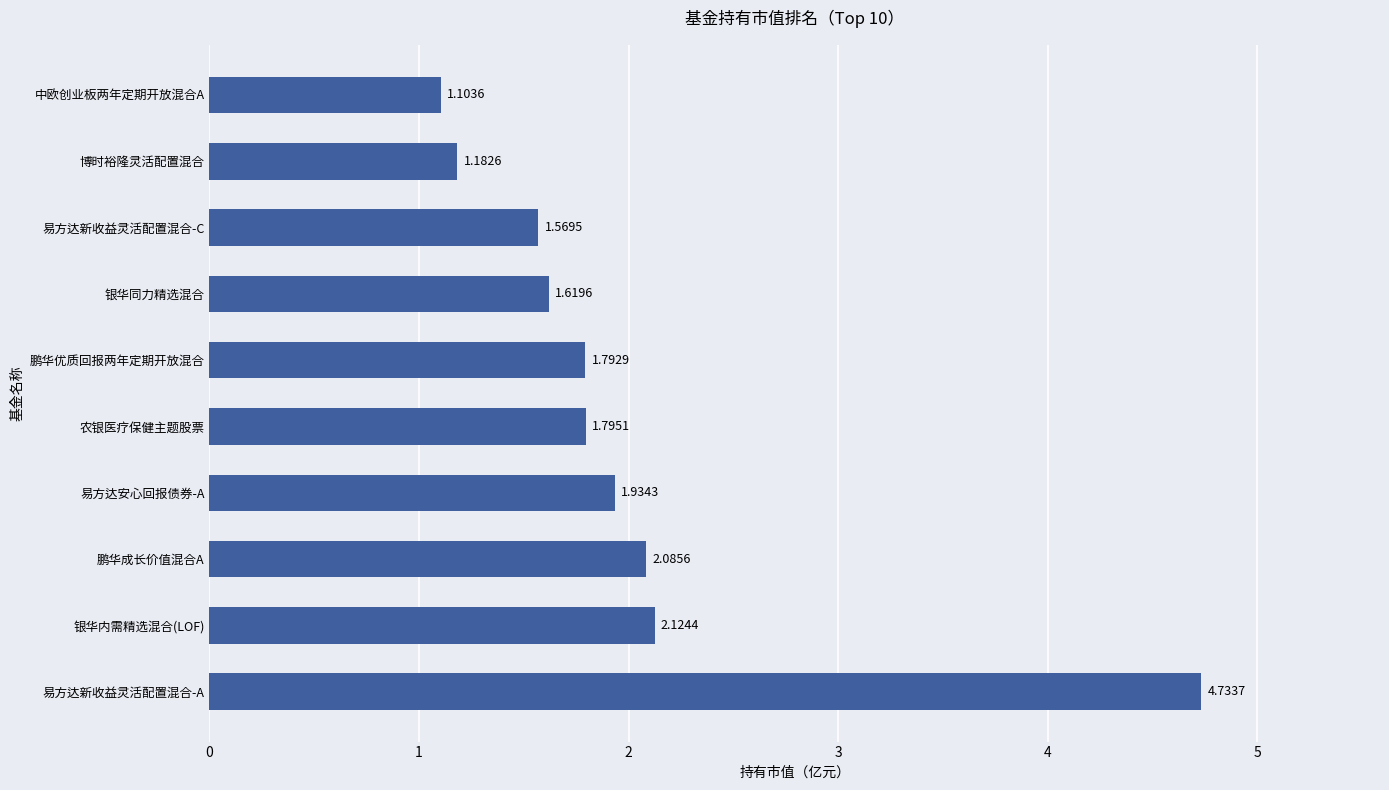

Are the bars grouped side by side (vs. stacked)?

No